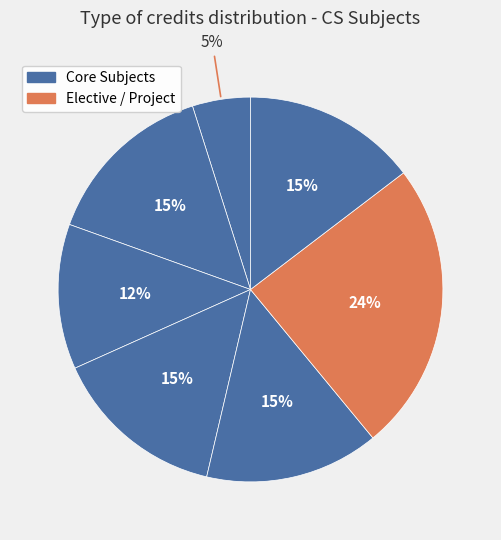

How many segments does this pie chart have?

7